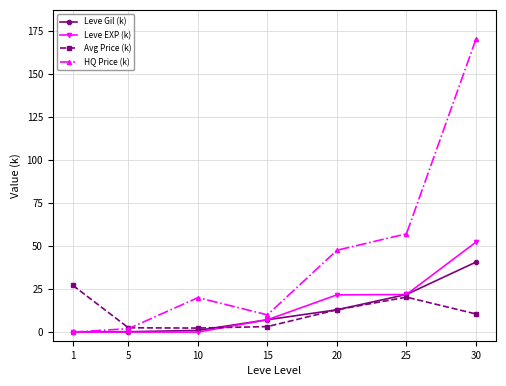

How many lines are shown in the chart?

4